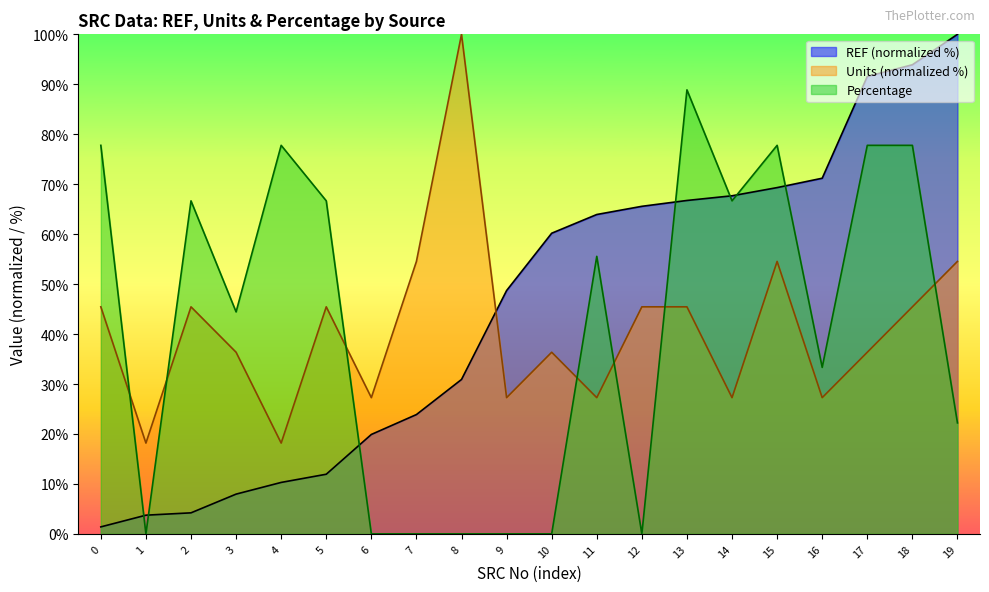

What is the value of the Units point at the 10th from the left?

27.3